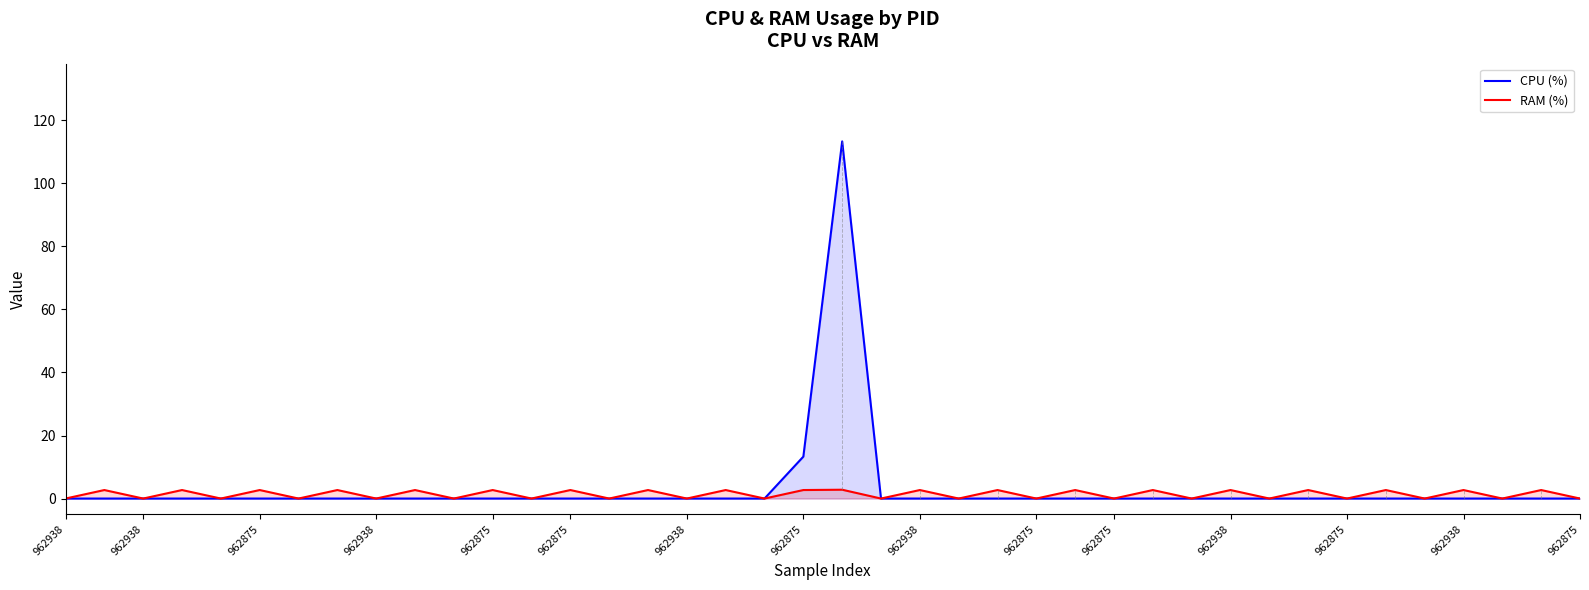

List the series in order of their overall mean, lowest first.

RAM (%), CPU (%)